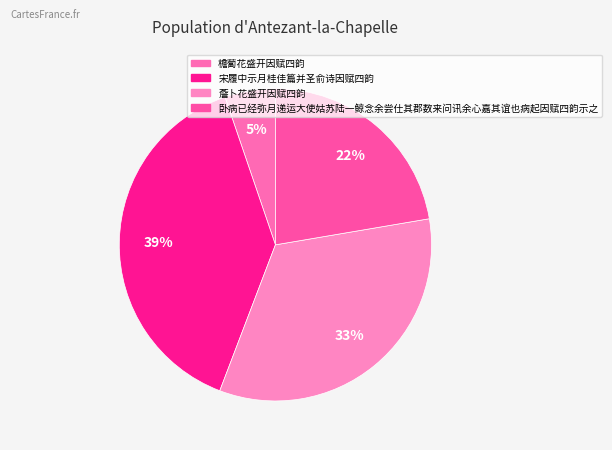

Count the number of slices in the pie.

4